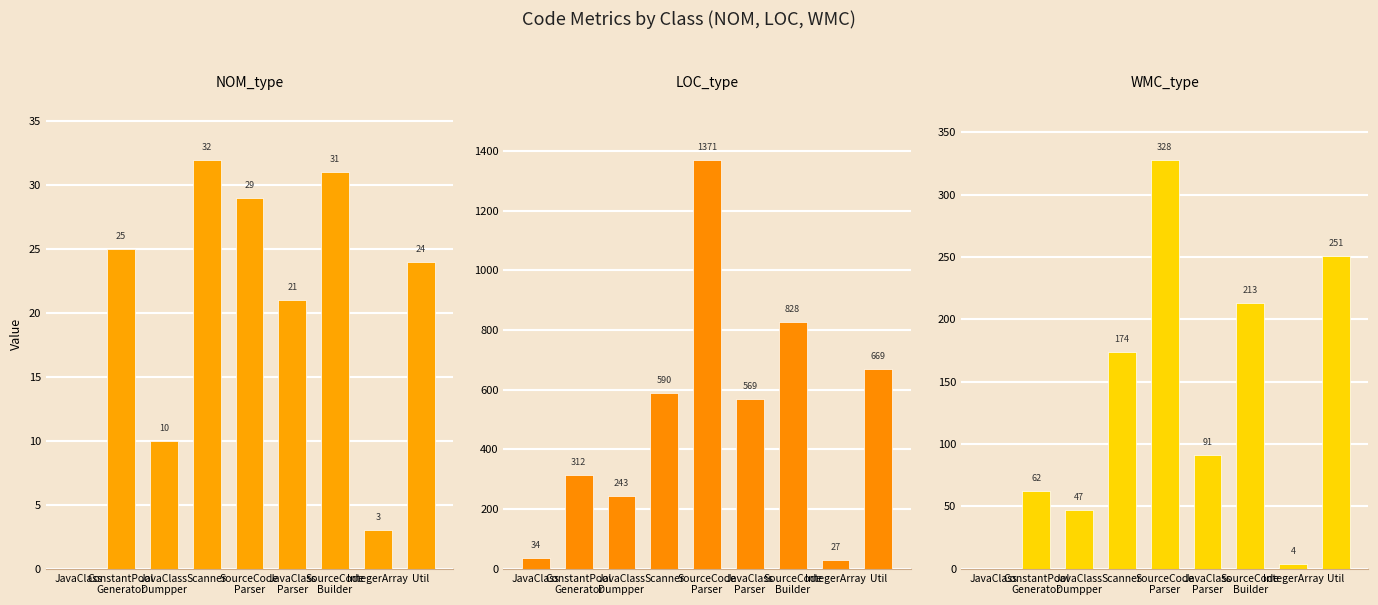

Is it true that NOM_type equals 24 at Util?

True